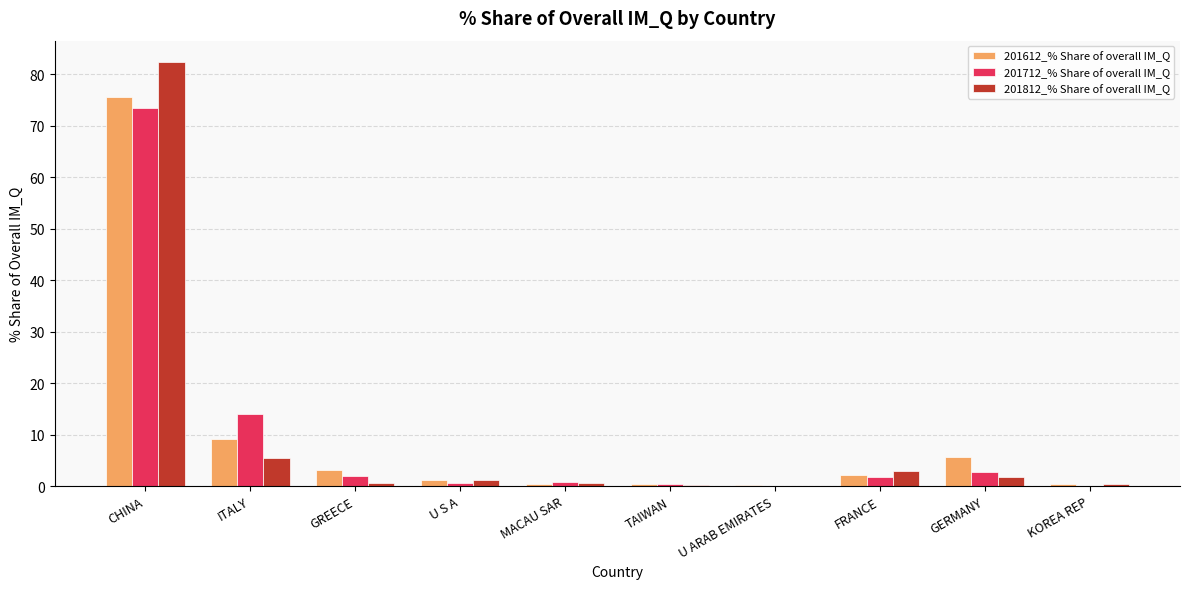

How many values in the 201612_% Share of overall IM_Q series exceed 2?

5